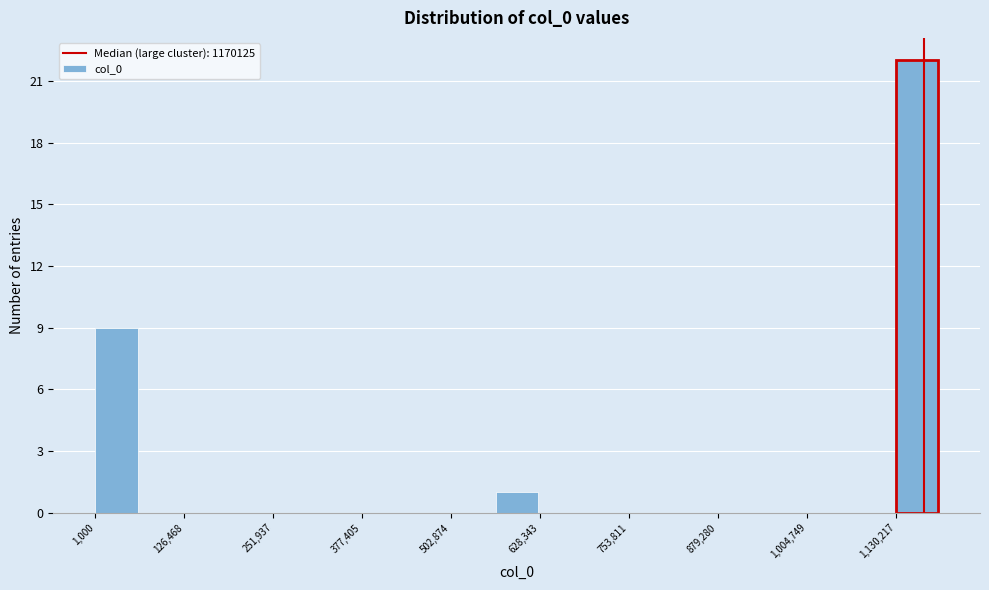

Read against the x-axis, roughly where is the centre of the tallest bar?

1160000